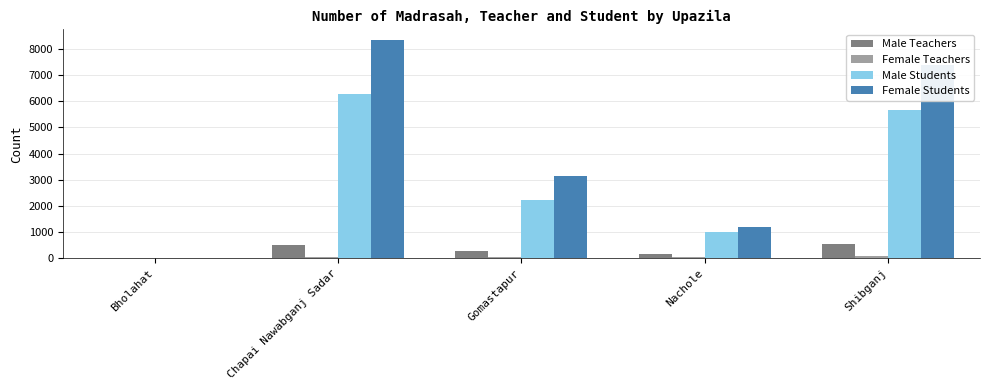

Is it true that Female Students equals 0 at Bholahat?

True